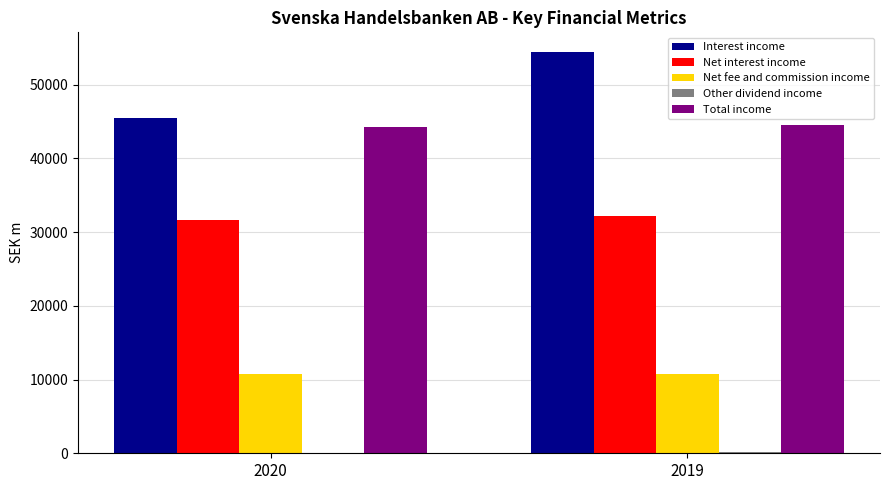

Which series has the largest total across all categories?

Interest income